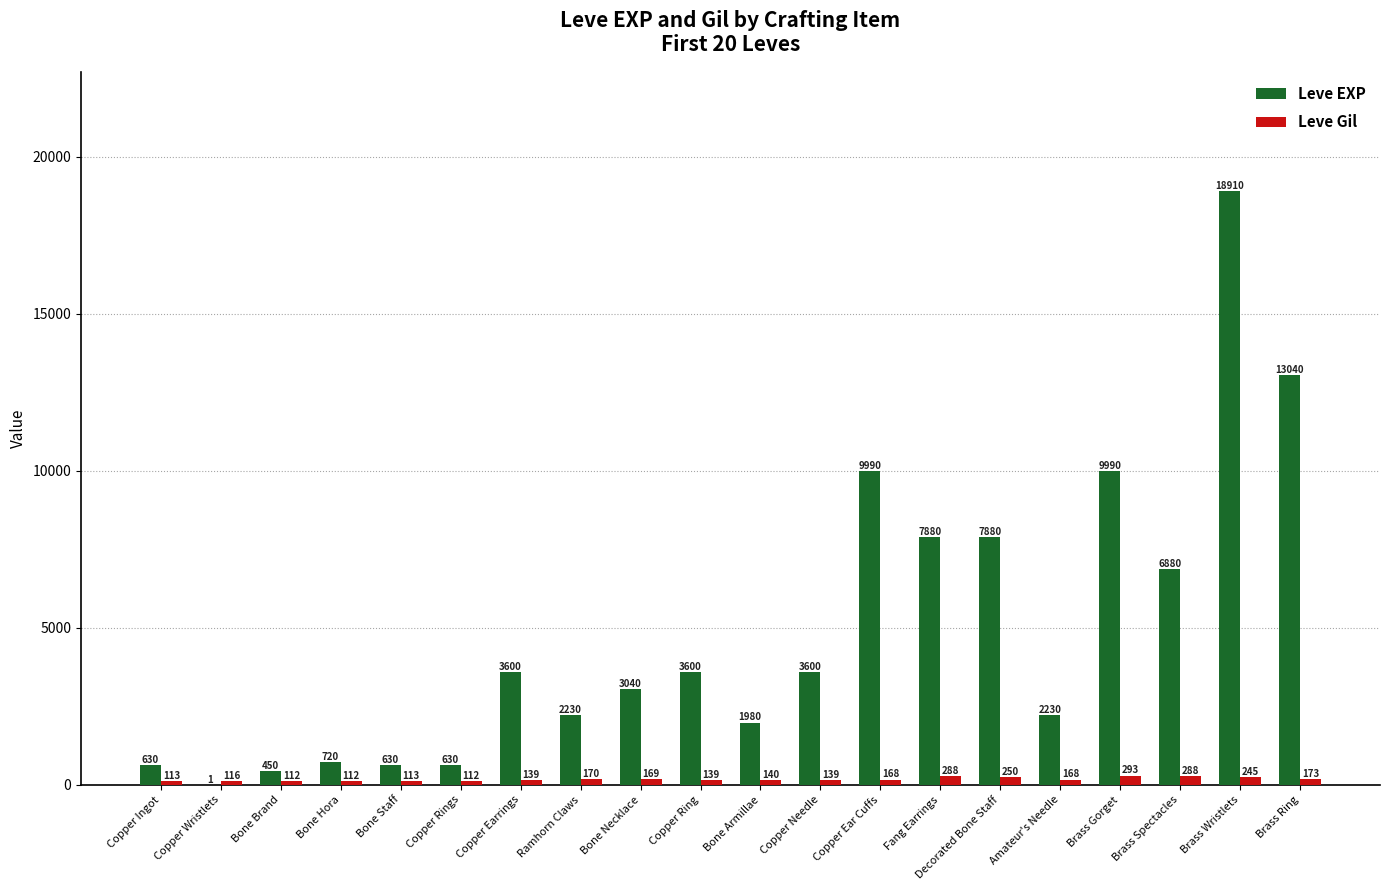

Reading right to left, transcribe all the data shown in this chart.

Leve EXP: Brass Ring=13040	Brass Wristlets=18910	Brass Spectacles=6880	Brass Gorget=9990	Amateur's Needle=2230	Decorated Bone Staff=7880	Fang Earrings=7880	Copper Ear Cuffs=9990	Copper Needle=3600	Bone Armillae=1980	Copper Ring=3600	Bone Necklace=3040	Ramhorn Claws=2230	Copper Earrings=3600	Copper Rings=630	Bone Staff=630	Bone Hora=720	Bone Brand=450	Copper Wristlets=1	Copper Ingot=630
Leve Gil: Brass Ring=173	Brass Wristlets=245	Brass Spectacles=288	Brass Gorget=293	Amateur's Needle=168	Decorated Bone Staff=250	Fang Earrings=288	Copper Ear Cuffs=168	Copper Needle=139	Bone Armillae=140	Copper Ring=139	Bone Necklace=169	Ramhorn Claws=170	Copper Earrings=139	Copper Rings=112	Bone Staff=113	Bone Hora=112	Bone Brand=112	Copper Wristlets=116	Copper Ingot=113